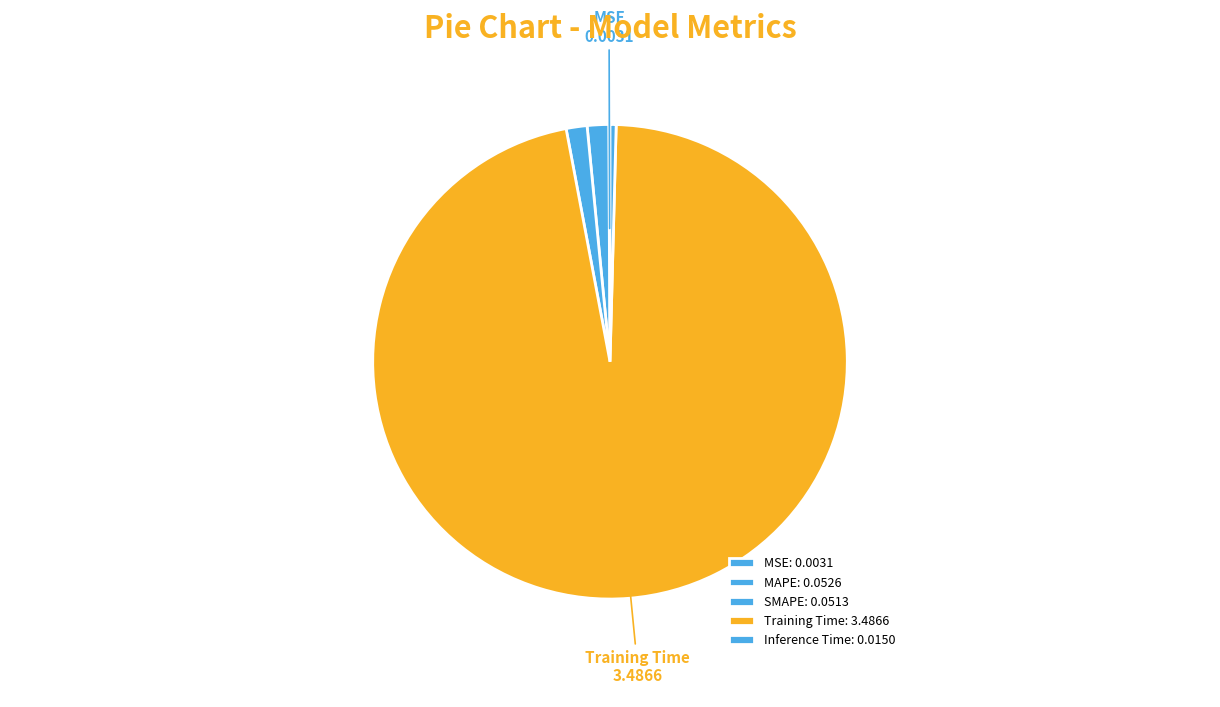

To the nearest percent, what is the difference between the MAPE and Training Time slice percentages?

95%